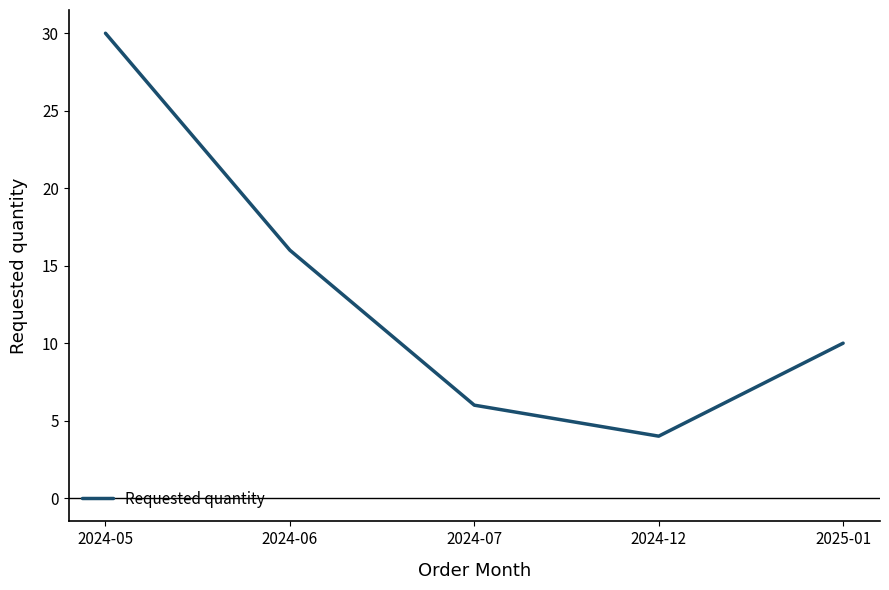

The value at 2025-01 is 10. True or false?

True